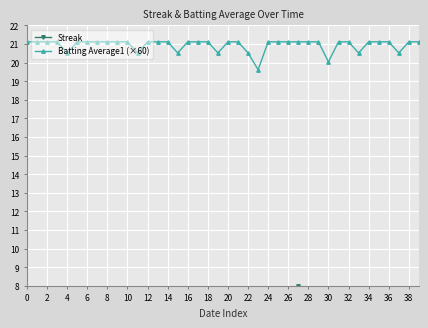

What is the lowest value of the Batting Average1 (×60) series?

19.6